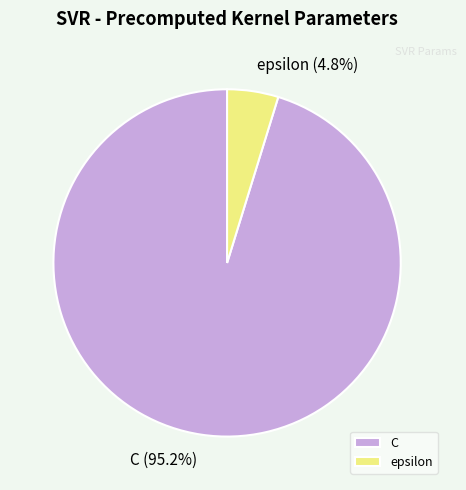

The C slice represents 84% of the pie. True or false?

False